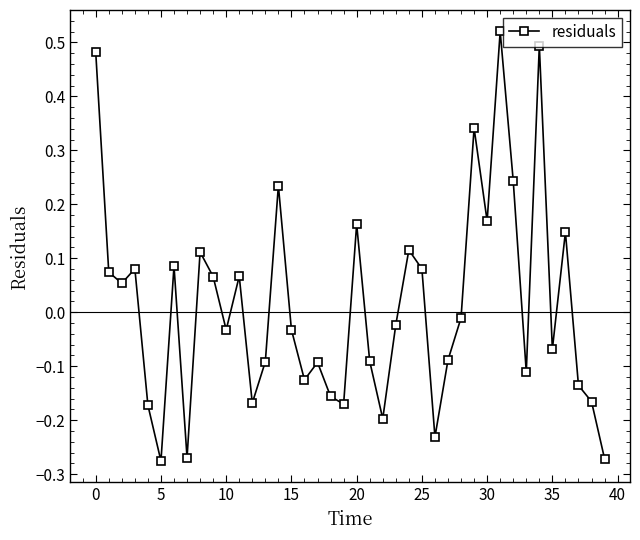

Count the number of values greater than 0.

18